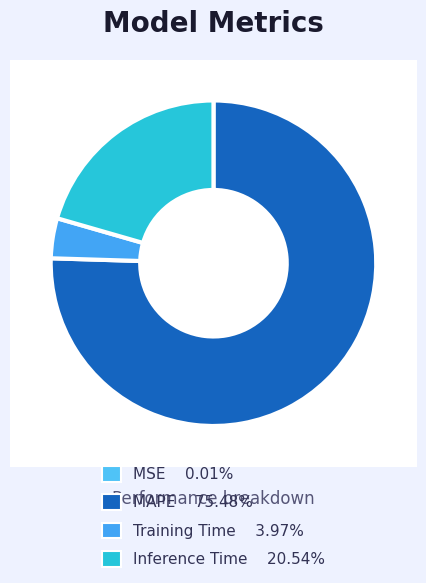

Do MAPE and Inference Time together represent more than half of the pie?

Yes